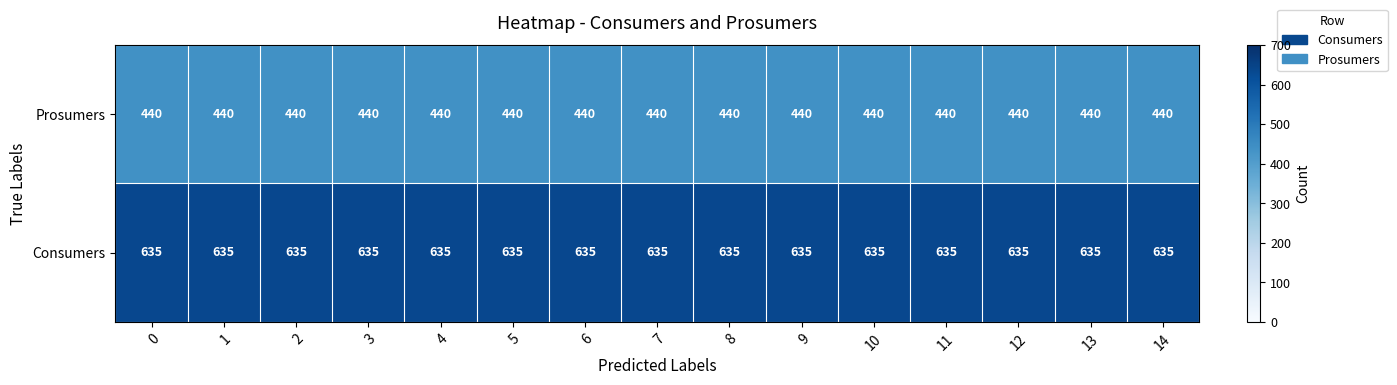

True or false: Prosumers has a value of 132 at 3.

False